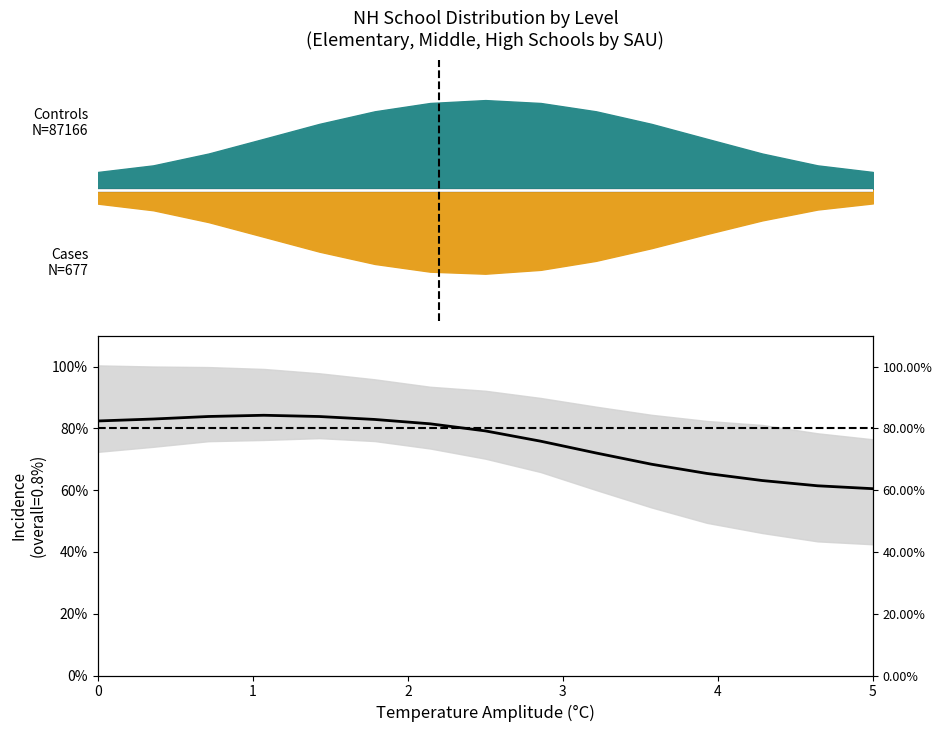

Reading left to right, extract all data points from this chart.

0.8	0.8	0.8	0.8	0.8	0.8	0.8	0.8	0.8	0.7	0.7	0.7	0.6	0.6	0.6